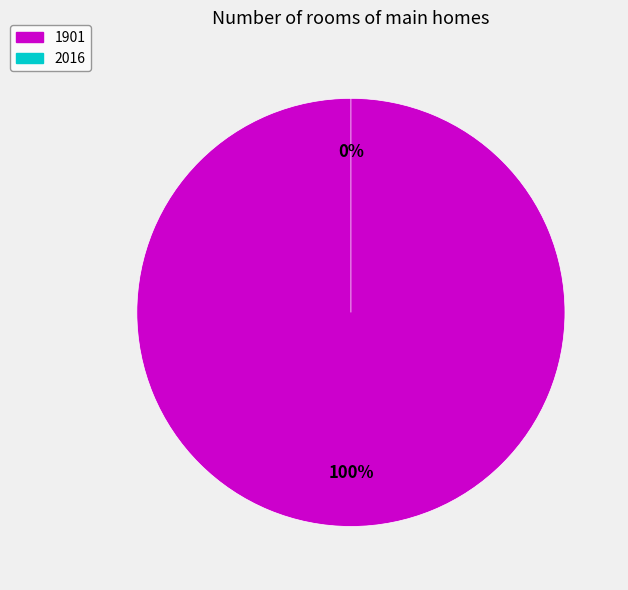

True or false: 1901 accounts for 99% of the total.

False